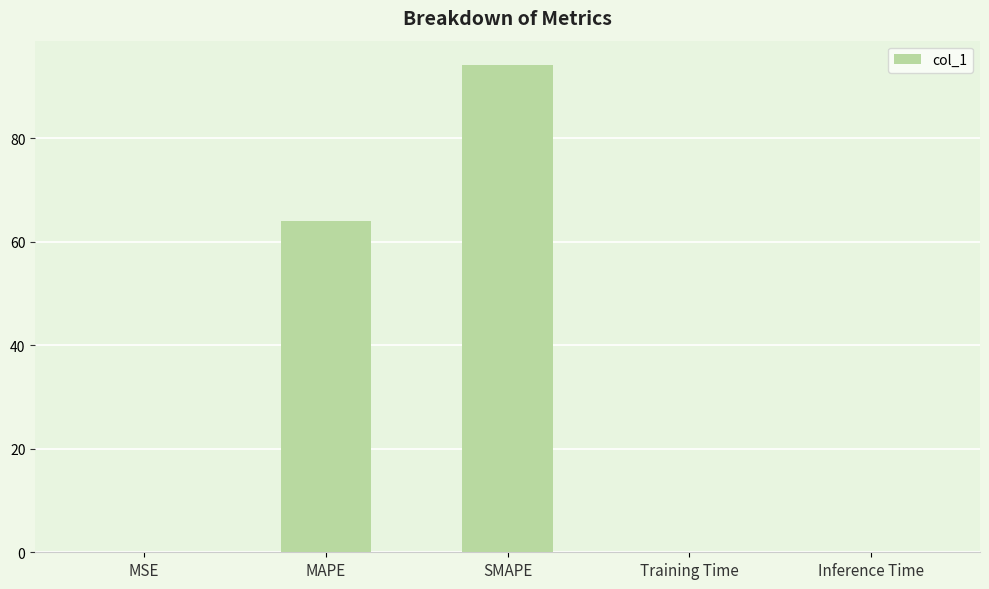

The chart shows a value of 28.6 at MAPE. True or false?

False